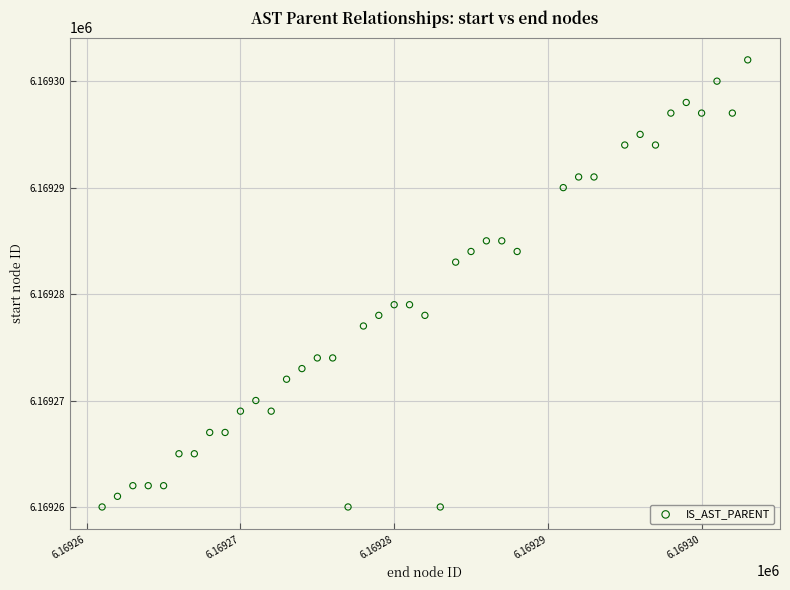

What is the range of Y values (max minus min)?

42